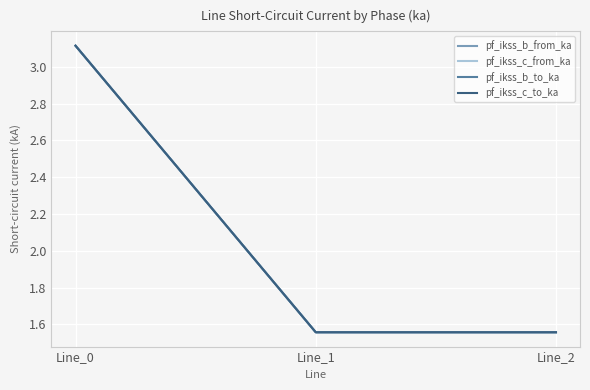

Does the chart have visible grid lines?

Yes